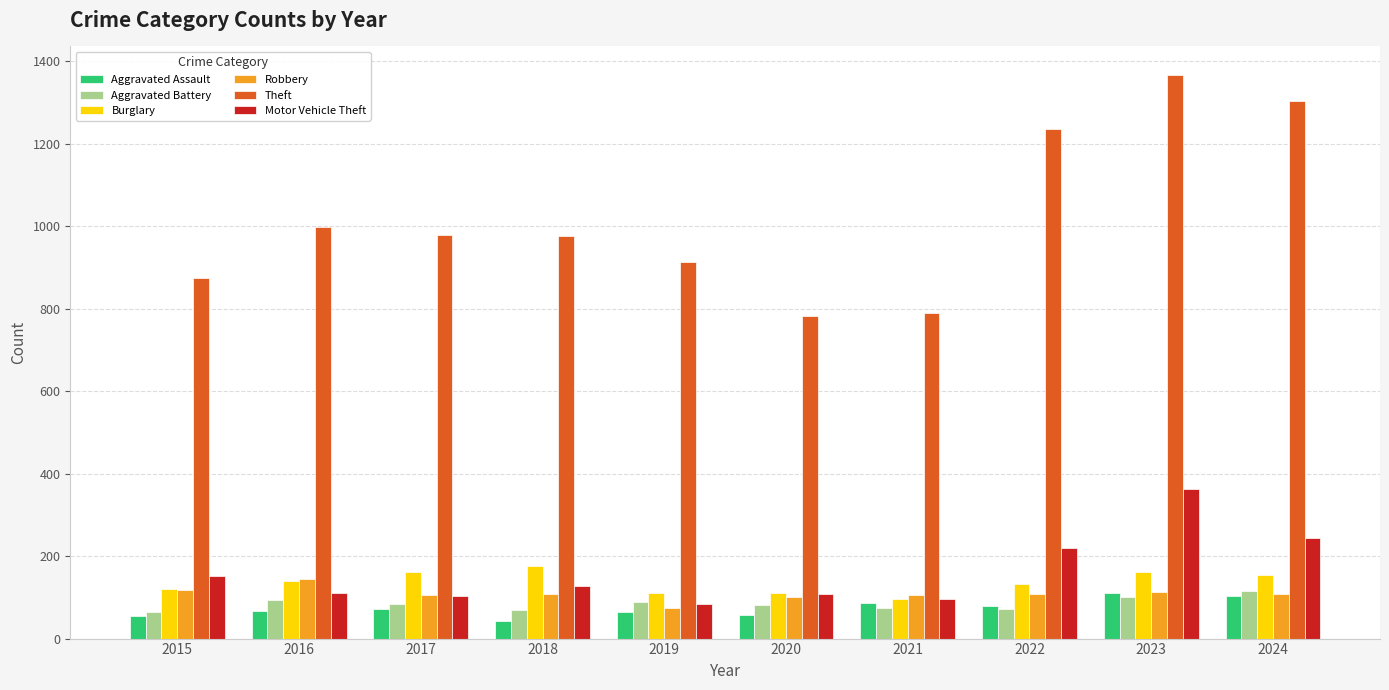

What is the spread (max minus min) of values at 2023?

1266